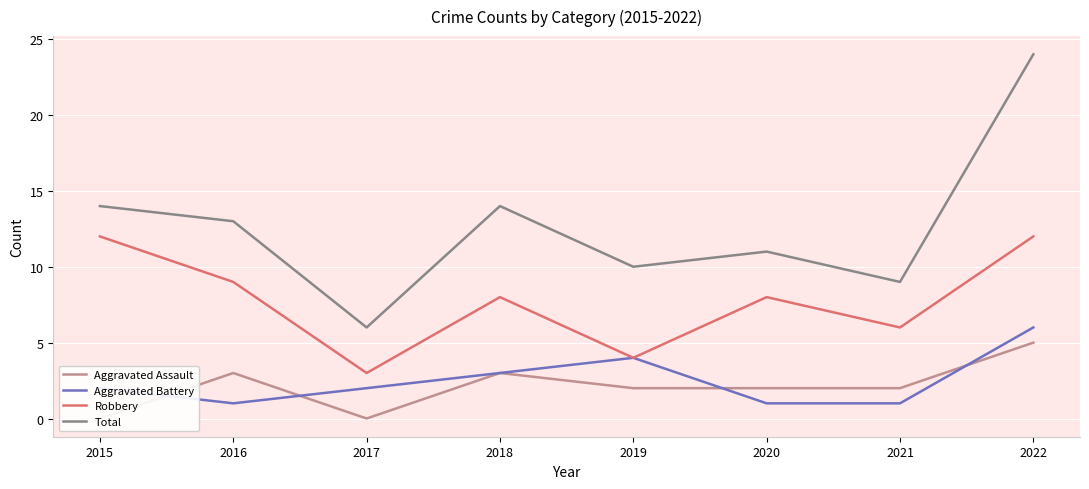

True or false: Total and Aggravated Battery cross at least once.

False